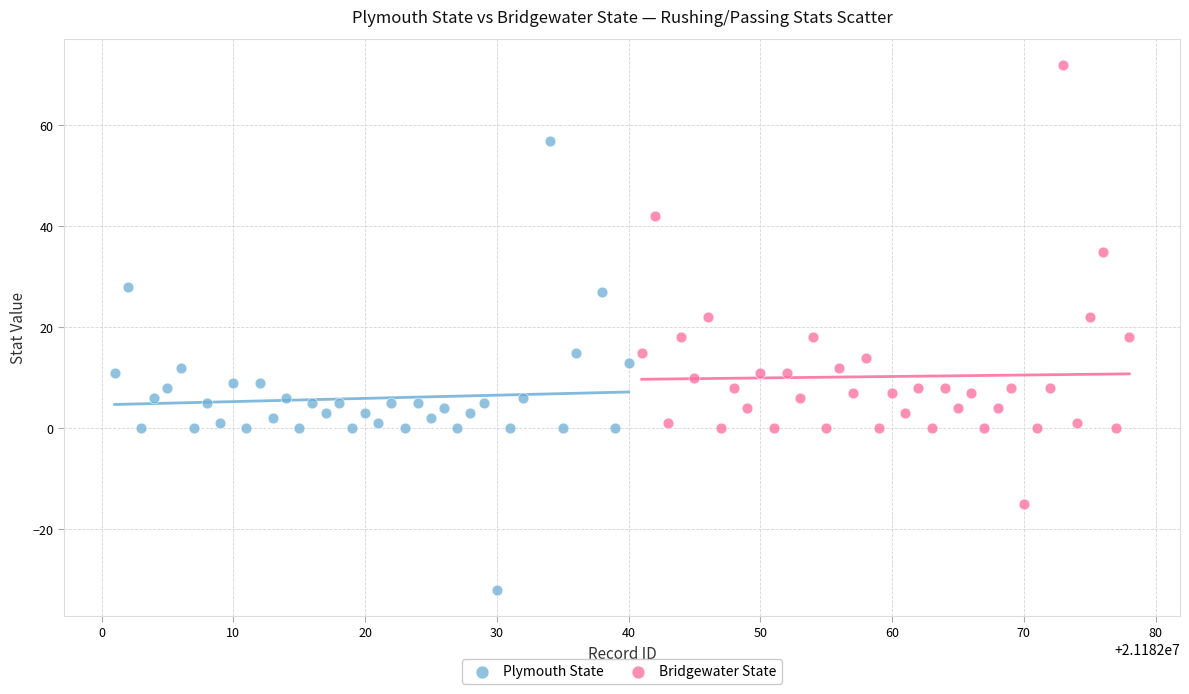

Which series has the widest spread of Y values?

Plymouth State